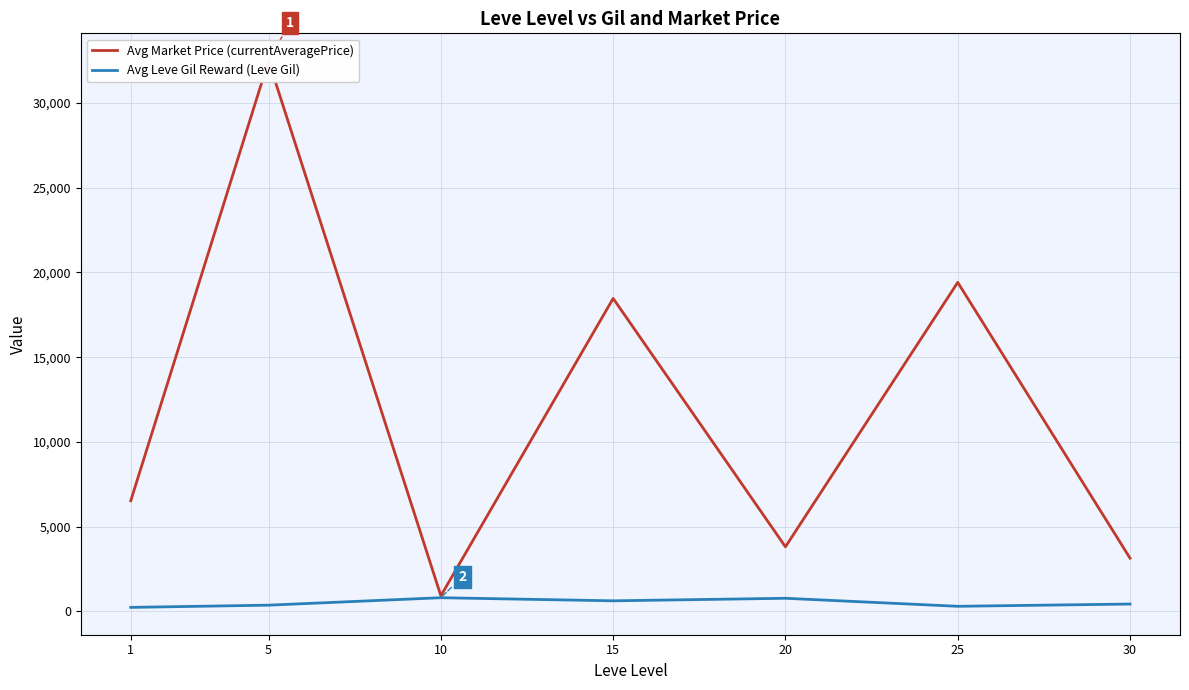

True or false: Avg Leve Gil Reward (Leve Gil) and Avg Market Price (currentAveragePrice) intersect in this chart.

False